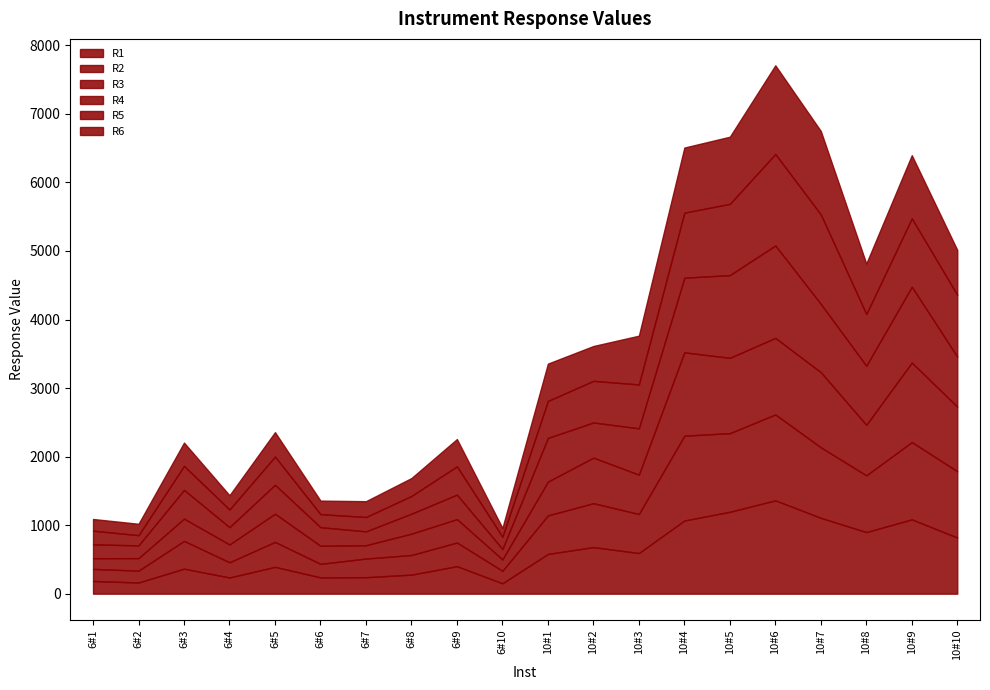

Between 6#6 and 6#4, which is larger?

6#6